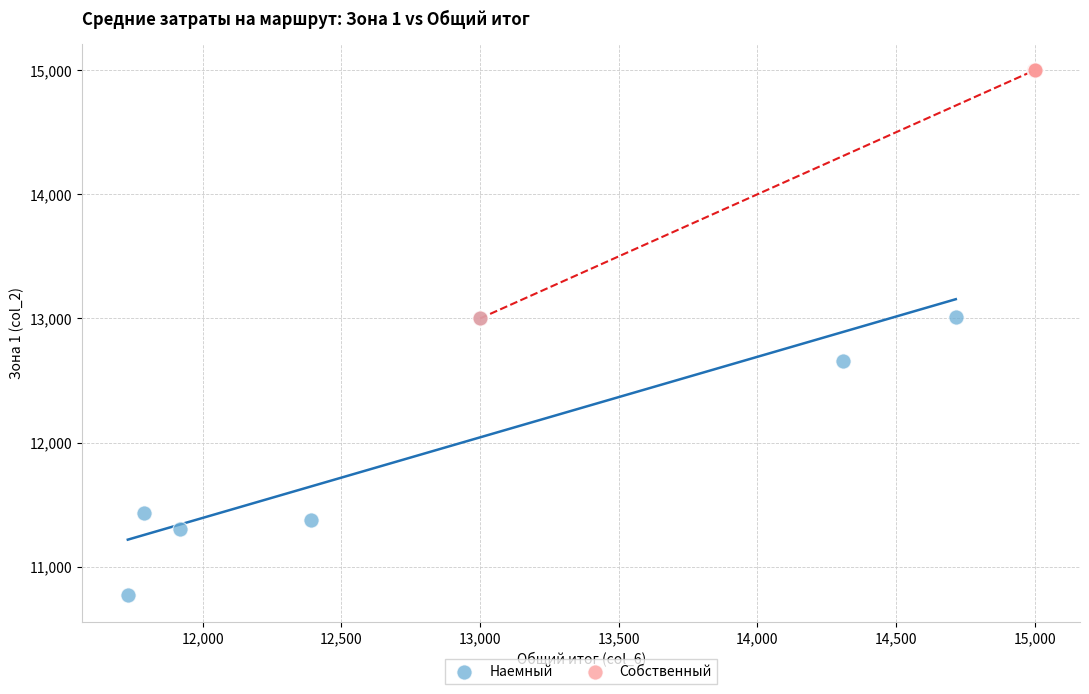

Which series contains the highest Y value?

Собственный